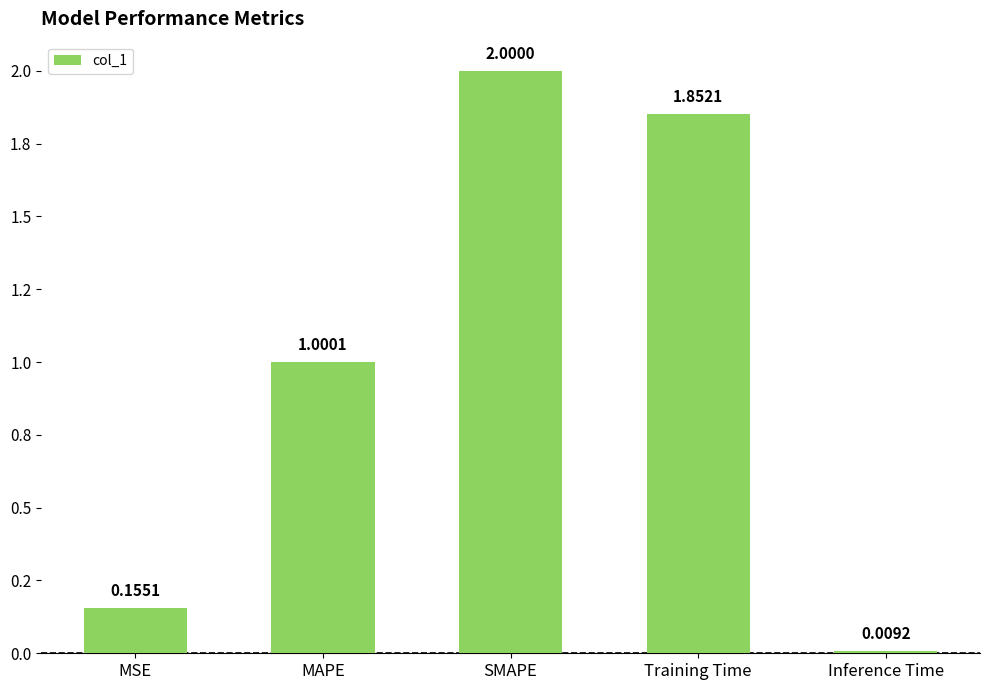

What is the value of the 4th bar from the left?

1.9